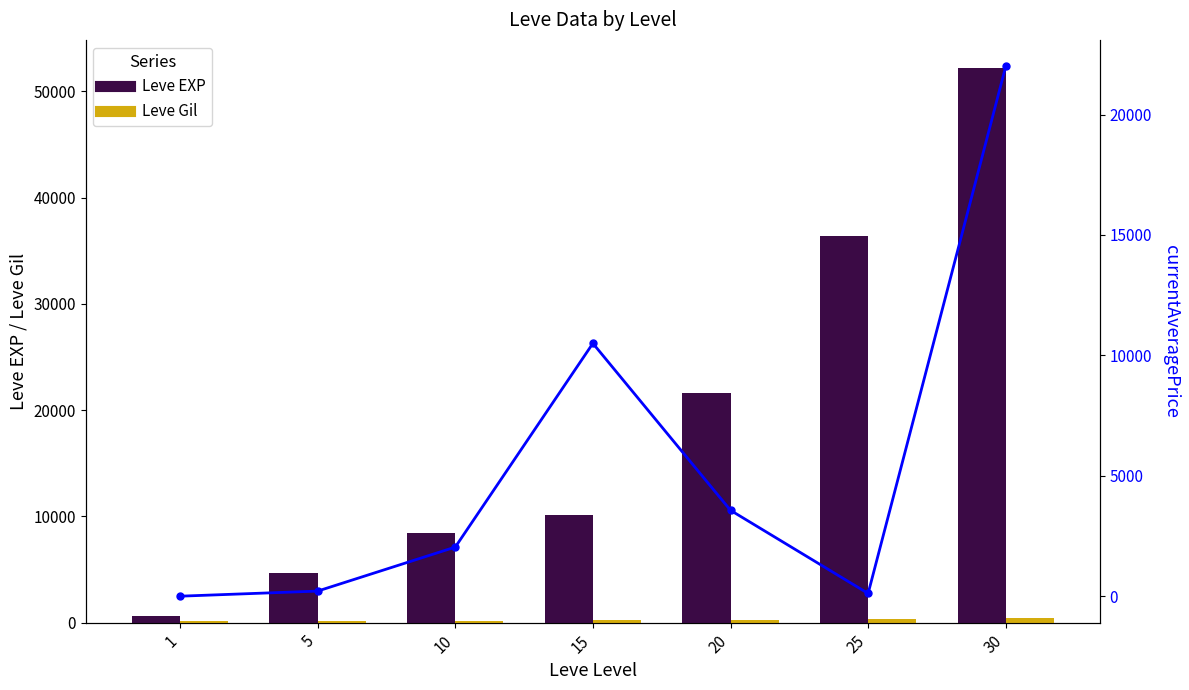

Reading left to right, what are all the values shown in this chart?

Leve EXP: 1=630	5=4660	10=8430	15=10100	20=21600	25=36390	30=52220
Leve Gil: 1=112	5=140	10=172	15=226	20=295	25=317	30=410
currentAveragePrice: 1=0	5=212	10=2039	15=10499	20=3566	25=113	30=22000